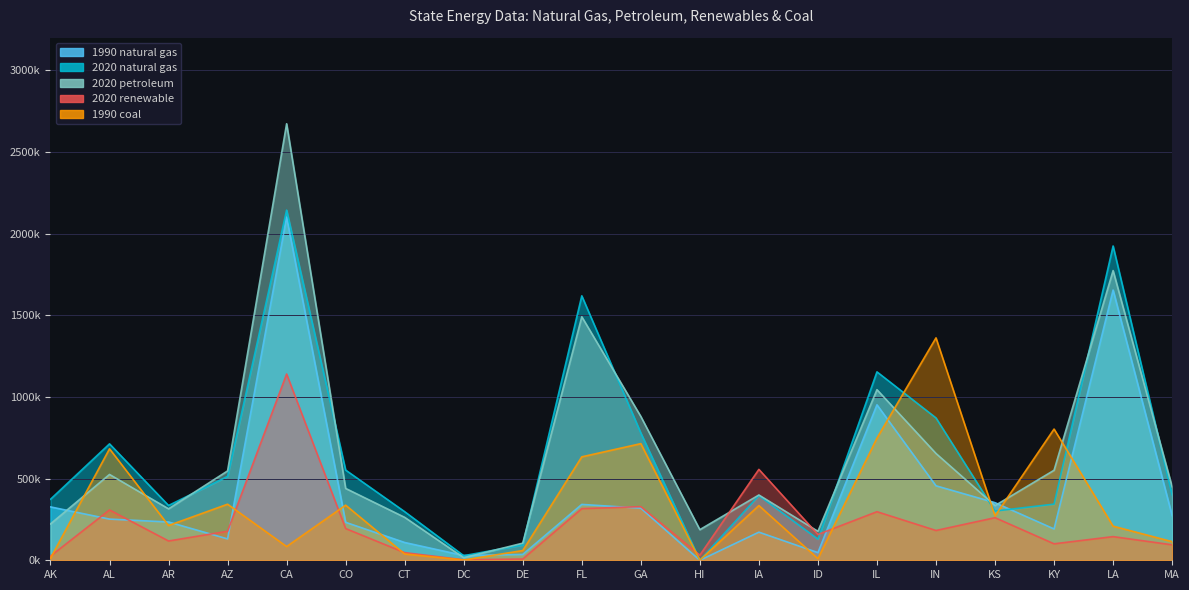

Reading left to right, extract all data points from this chart.

1990 natural gas: 326826	252128	234465	130781	2101602	232296	108843	29095	35620	341993	319199	0	172149	46786	951868	456002	352645	191704	1654692	273581
2020 natural gas: 373567	712874	335437	513537	2143958	552271	297582	27984	94009	1619235	779400	199	396379	129363	1153733	871577	301402	343787	1924420	400674
2020 petroleum: 222491	525533	315085	547094	2672900	439899	262842	15535	104819	1491124	880730	187551	399747	177281	1044653	653921	334914	551168	1773989	449888
2020 renewable: 25546	308293	118159	177724	1140522	194308	46793	3024	7724	316200	328396	31485	556560	157973	297419	182458	260766	100829	144864	94717
1990 coal: 12387	682496	212707	343415	84160	337375	38511	1733	59491	633390	714128	721	334999	10086	748159	1361800	271741	803503	208871	114004